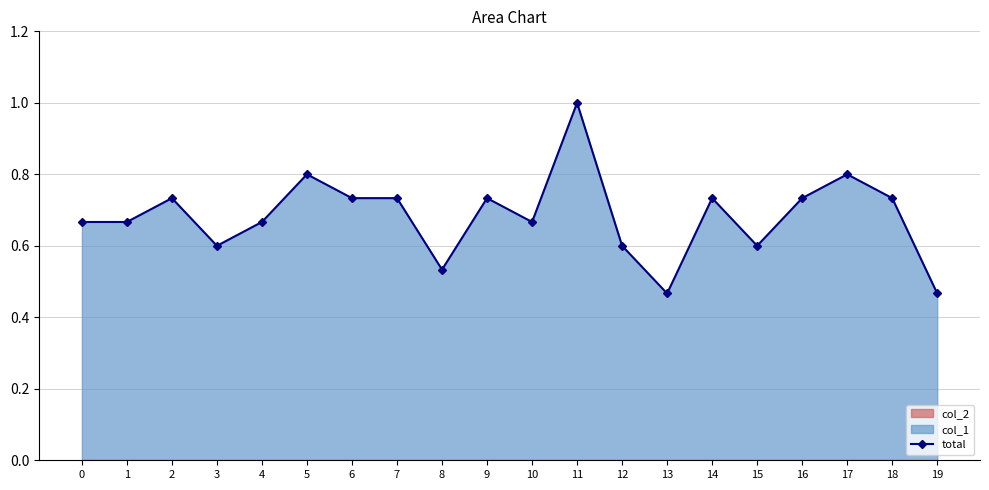

What is the difference between the values at 11 and 0?

0.3